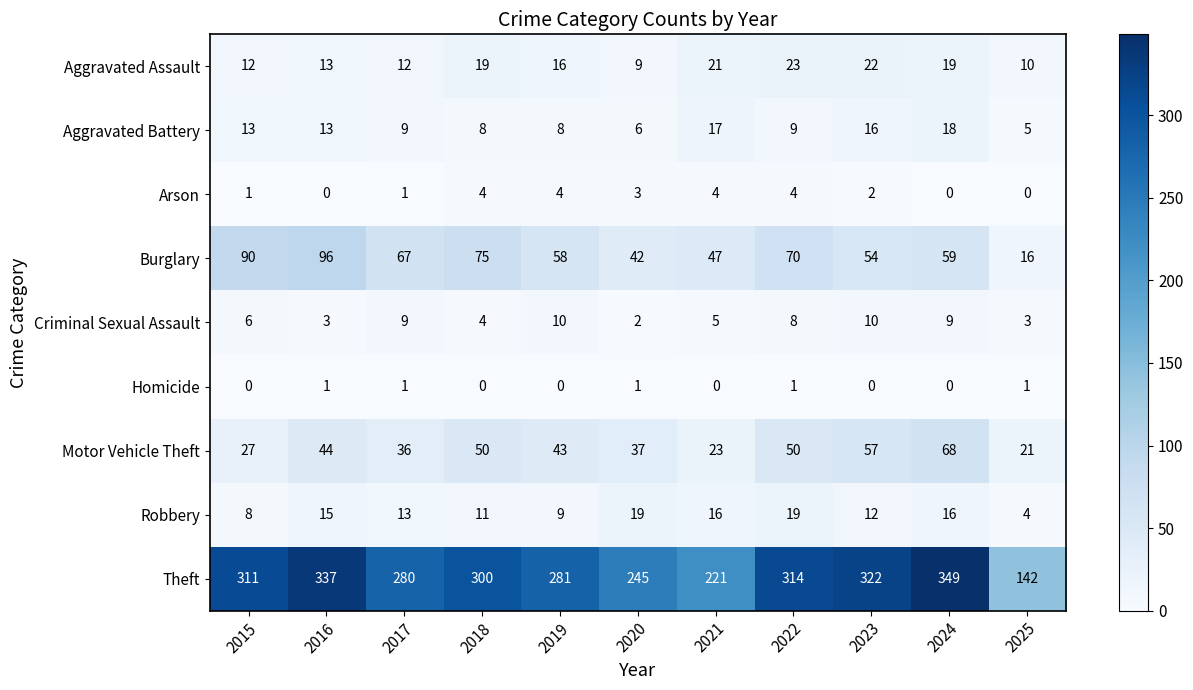

Which series has the largest total across all categories?

Theft